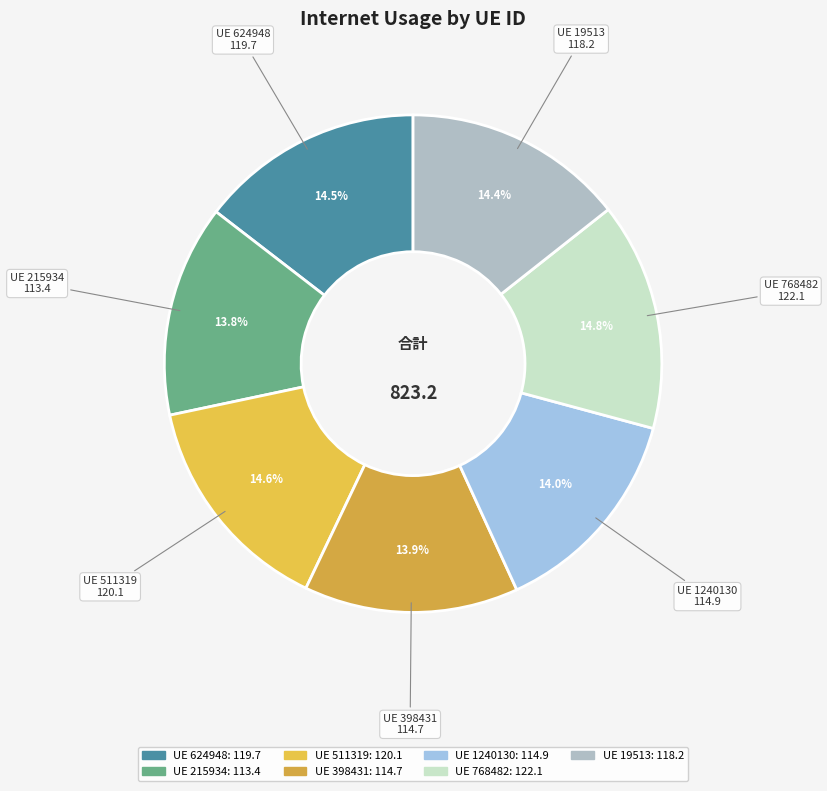

What portion of the pie excludes UE 215934?

86.2%